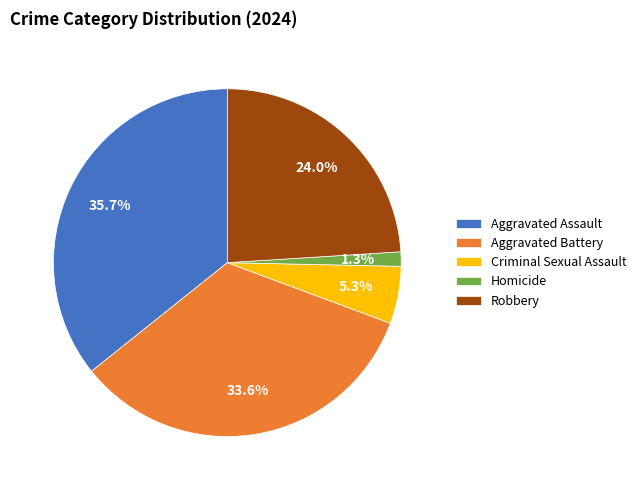

How many slices are in this pie chart?

5